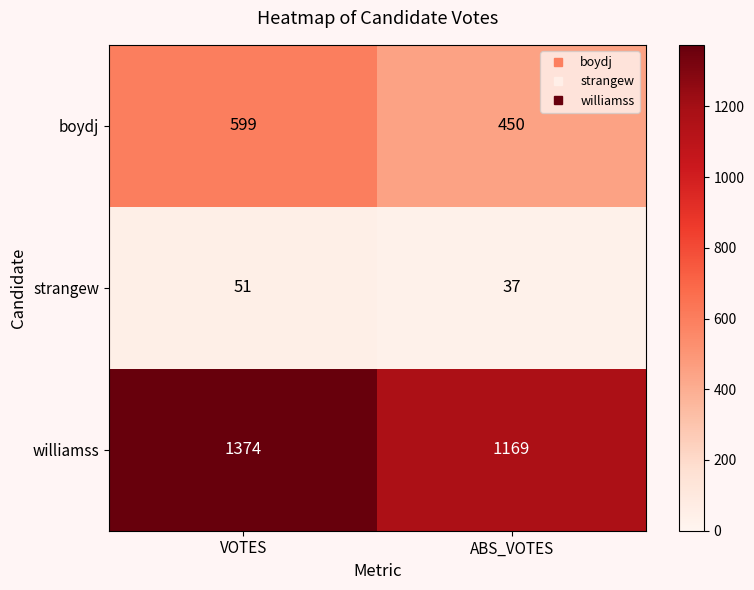

Reading left to right, list all the values displayed in this chart.

boydj: VOTES=599	ABS_VOTES=450
strangew: VOTES=51	ABS_VOTES=37
williamss: VOTES=1374	ABS_VOTES=1169